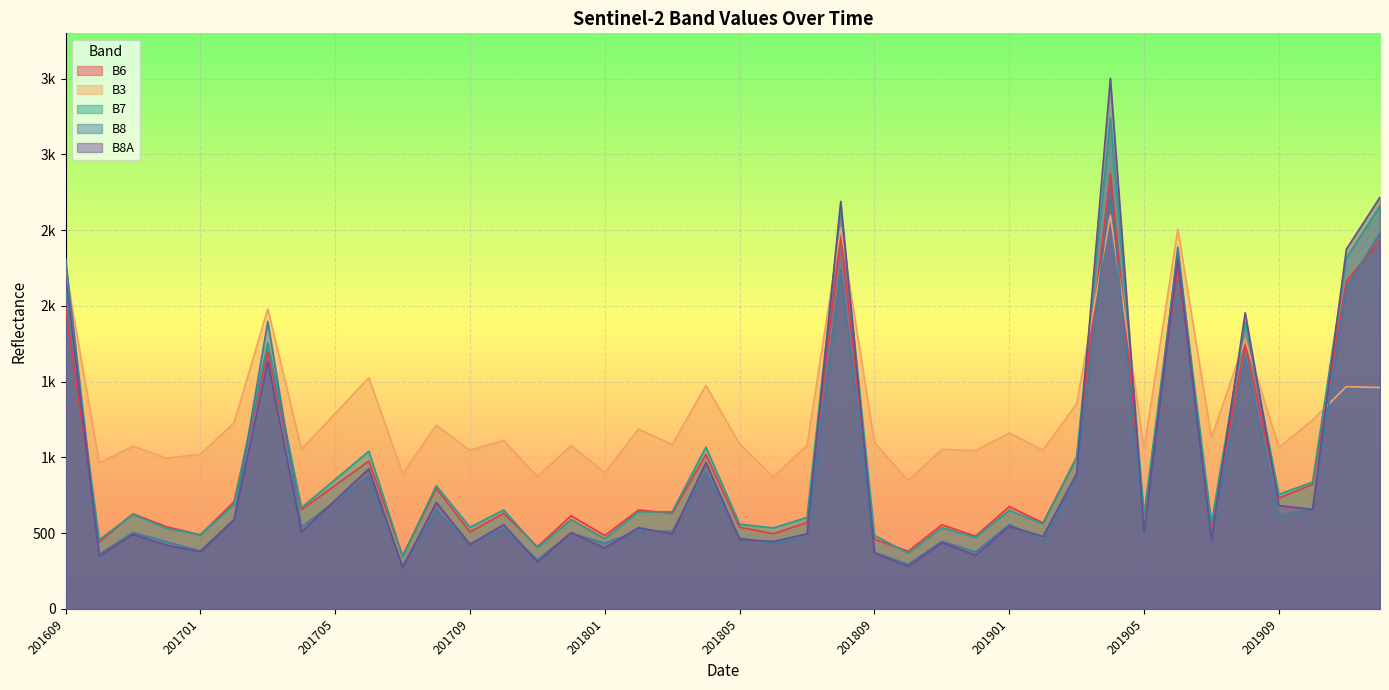

The B3 series shows 2241 at 201609. True or false?

True